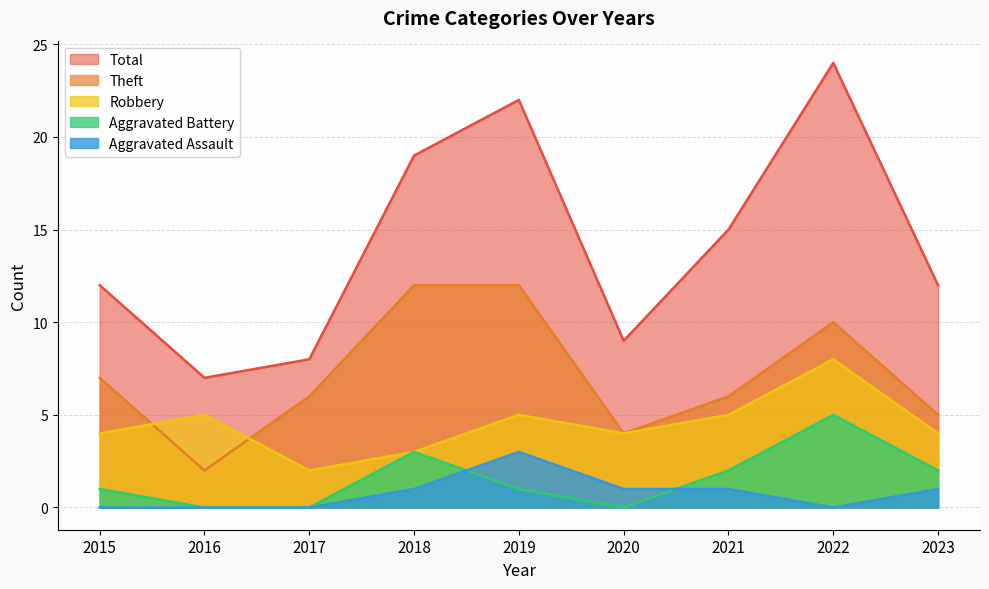

Where is the first local minimum for Total?

2016